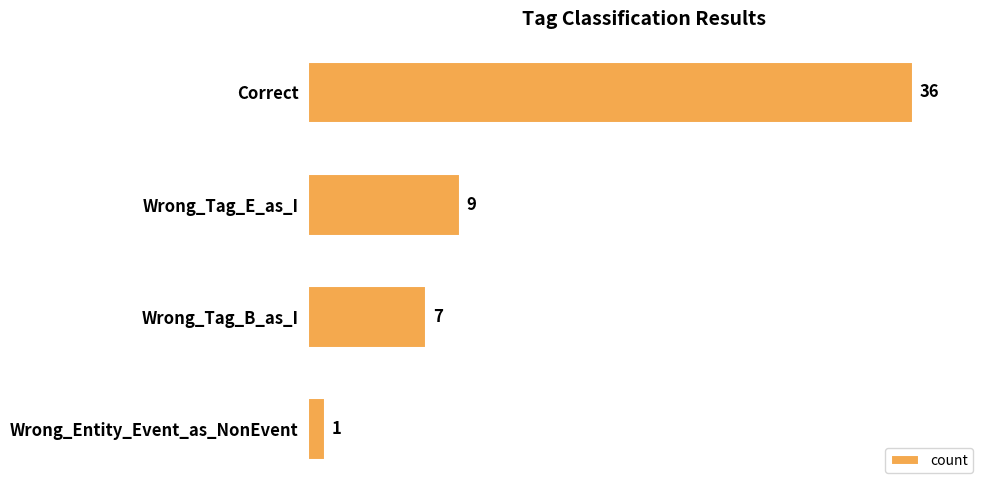

True or false: the data shows 16 at Wrong_Tag_E_as_I.

False